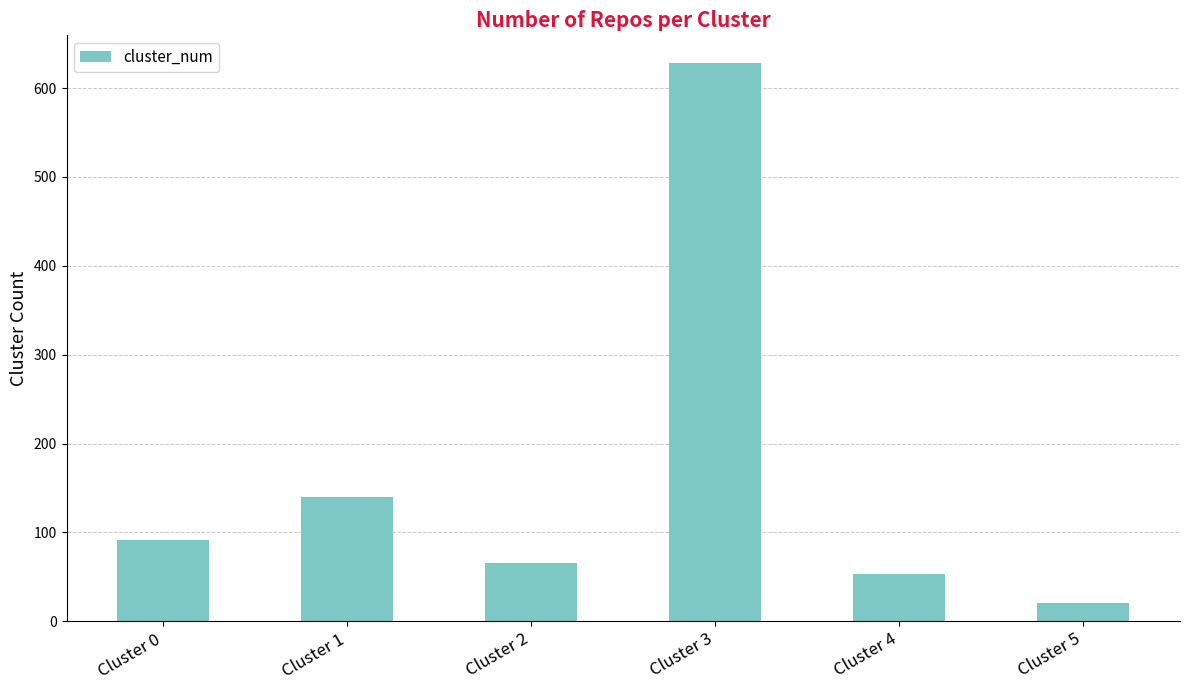

How many bars are there in total?

6